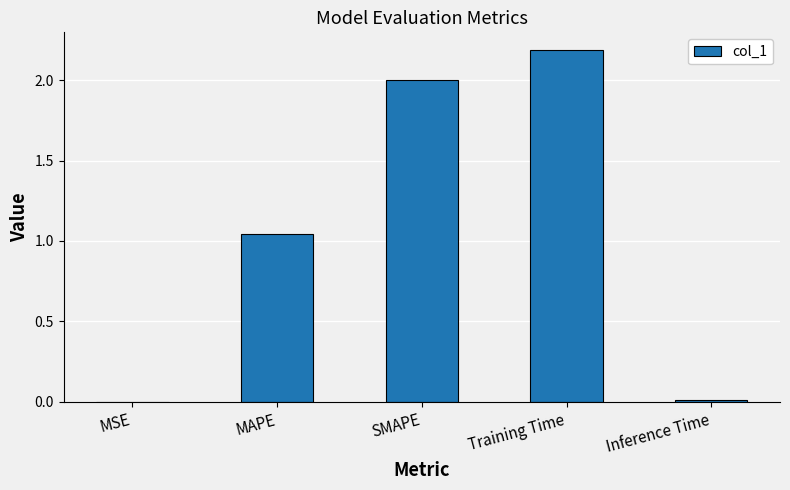

How many data points are above 1?

3